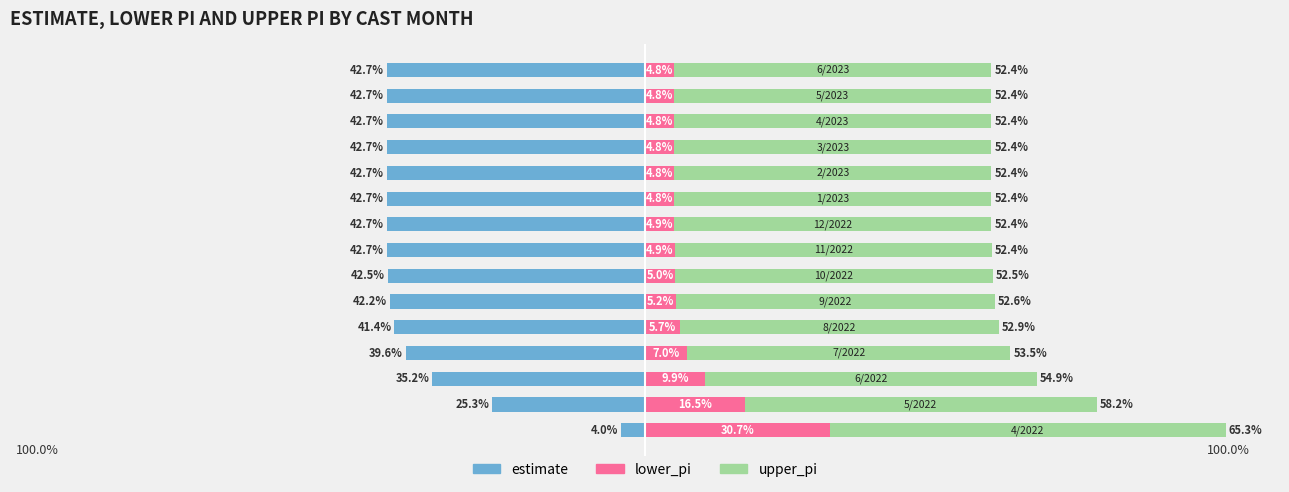

At how many categories does at least one series exceed -40?

15